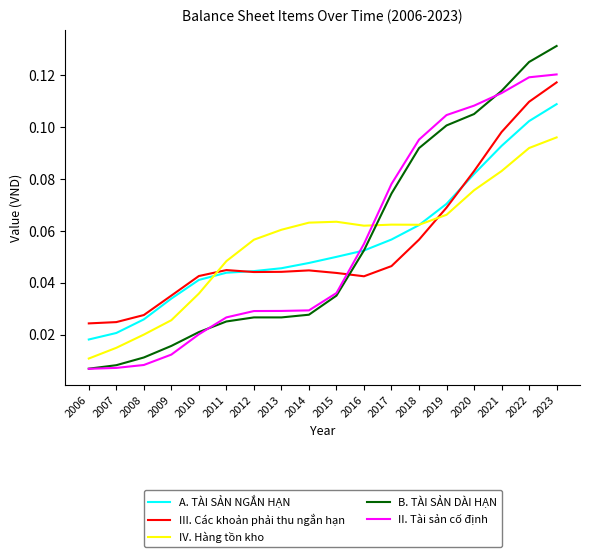

True or false: A. TÀI SẢN NGẮN HẠN has a value of 0.1 at 2017.

True